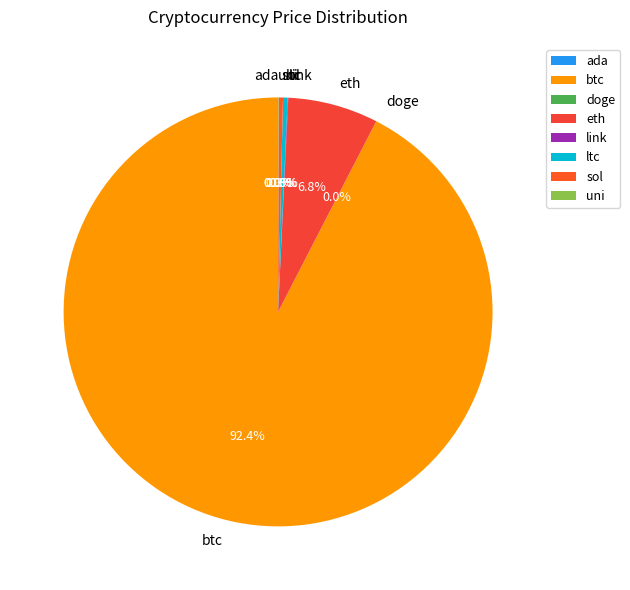

Is there any slice that represents more than half of the pie?

Yes